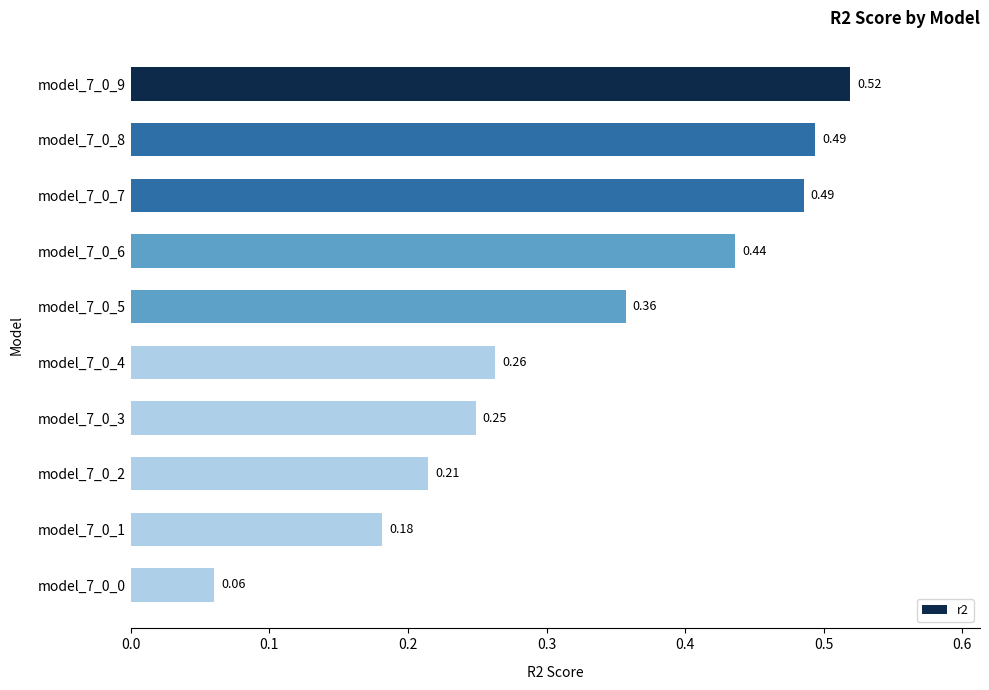

Between model_7_0_3 and model_7_0_7, which is larger?

model_7_0_7